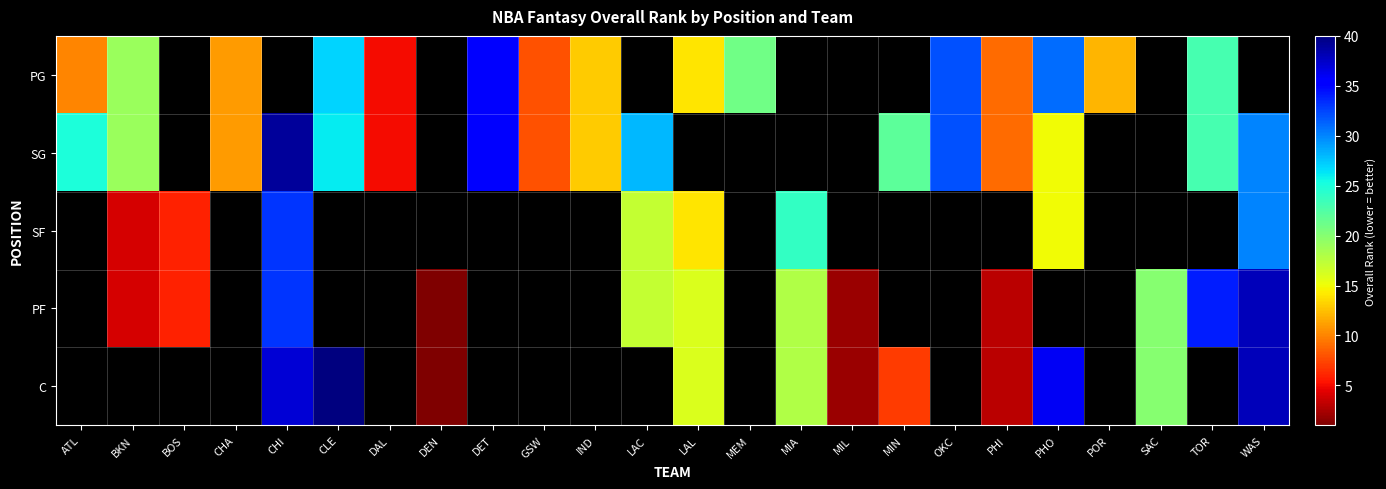

How many series are shown in this chart?

5